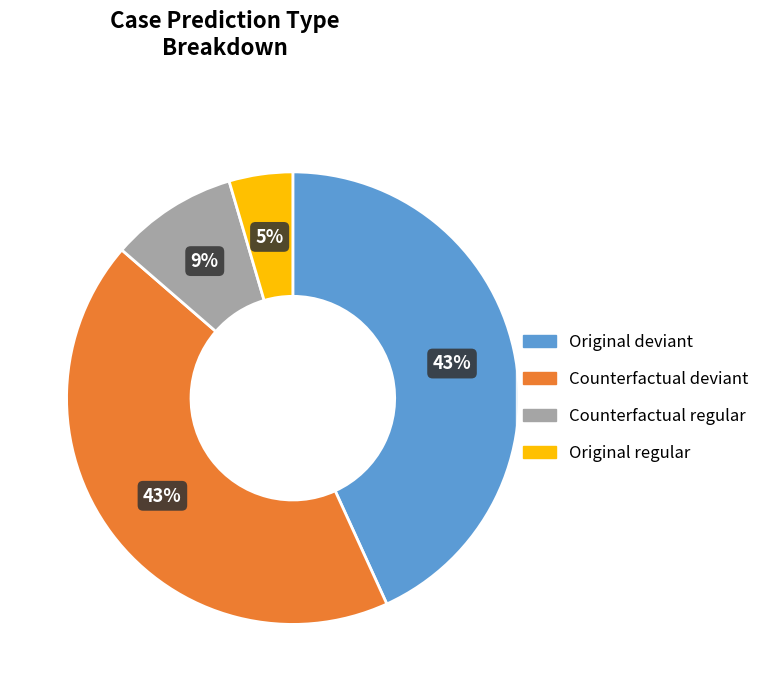

Does any single category account for the majority?

No